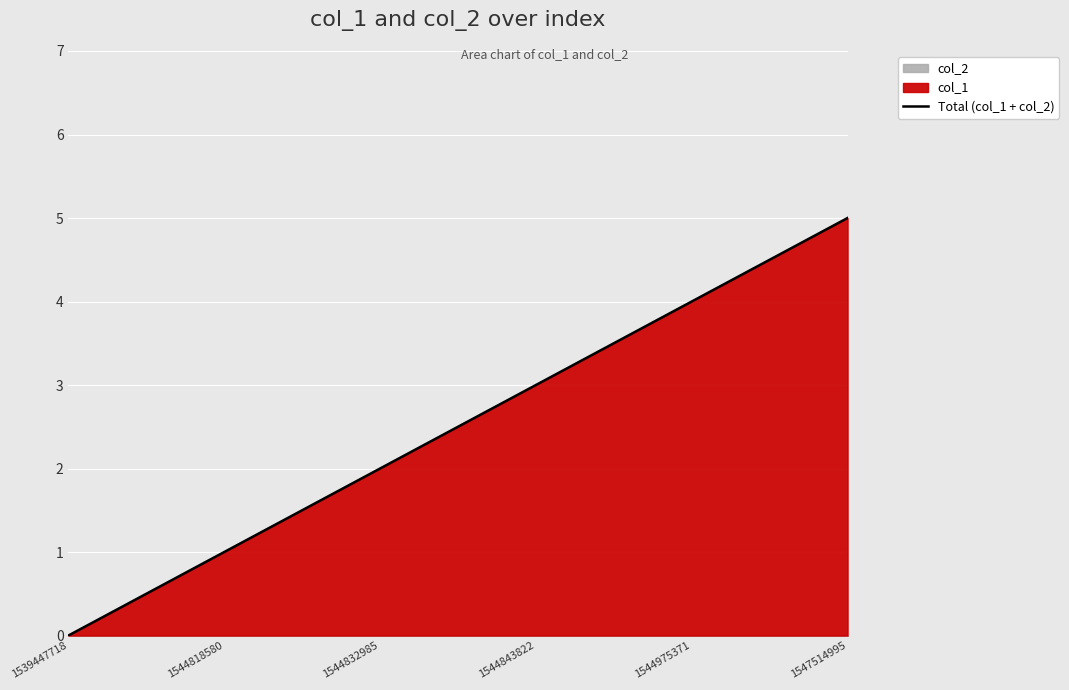

At which label is the value closest to 2?

1544832985